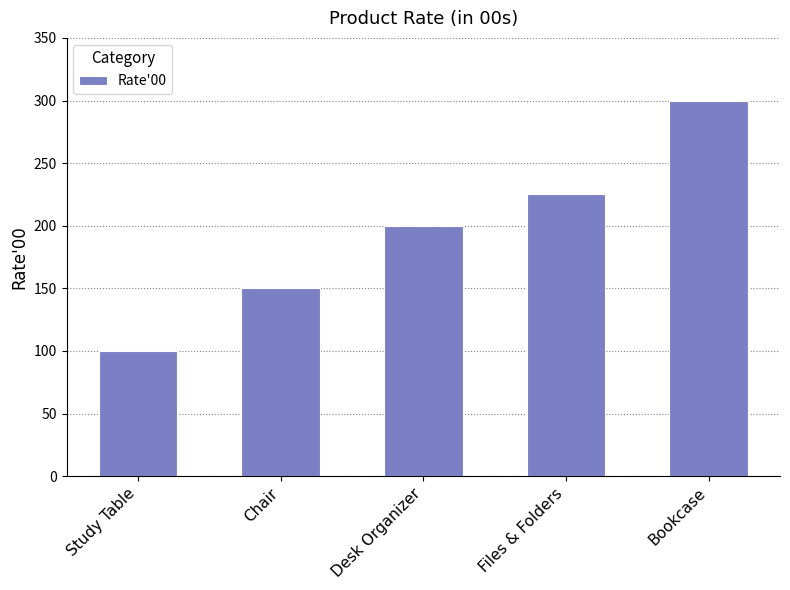

List the labels in order of value, smallest first.

Study Table, Chair, Desk Organizer, Files & Folders, Bookcase